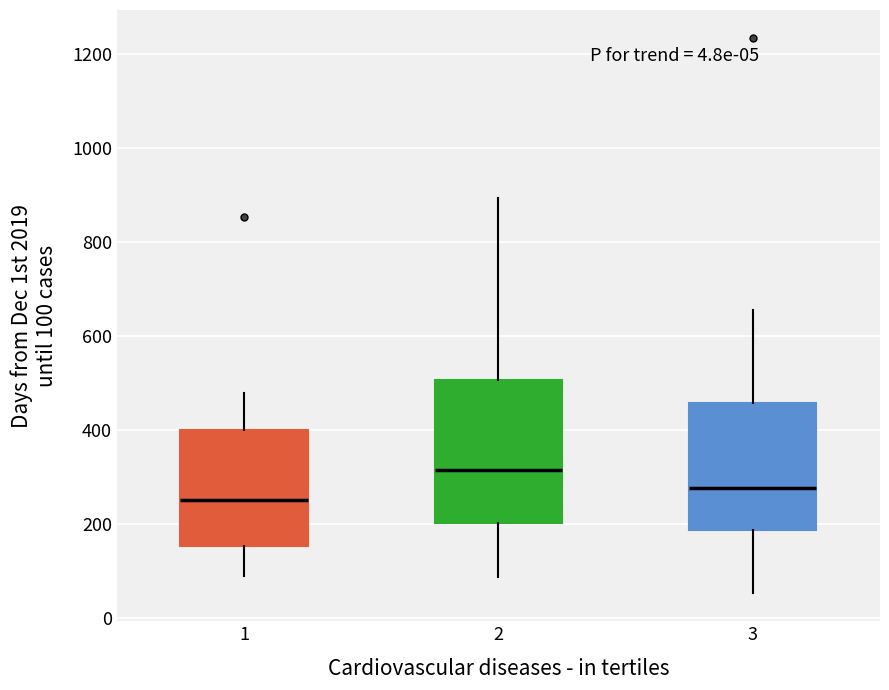

Reading left to right, transcribe this box plot: for each box, give where its median line is, the range the box spans, and where its two whiskers end, as read against the y-axis. The values are not printed on the chart, so give them approximately, as read against the axis.

1: median 260, box 160 to 400, whiskers 100 to 480
2: median 320, box 200 to 500, whiskers 80 to 900
3: median 280, box 180 to 460, whiskers 60 to 660